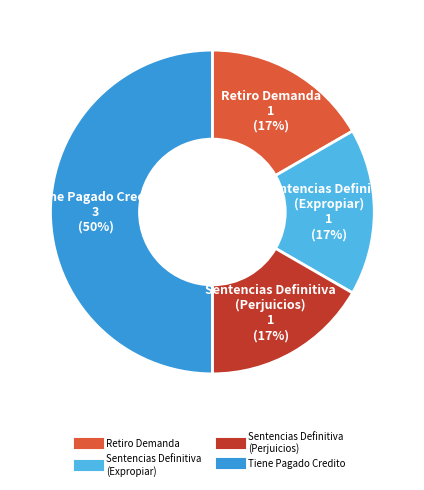

Count the number of slices in the pie.

4